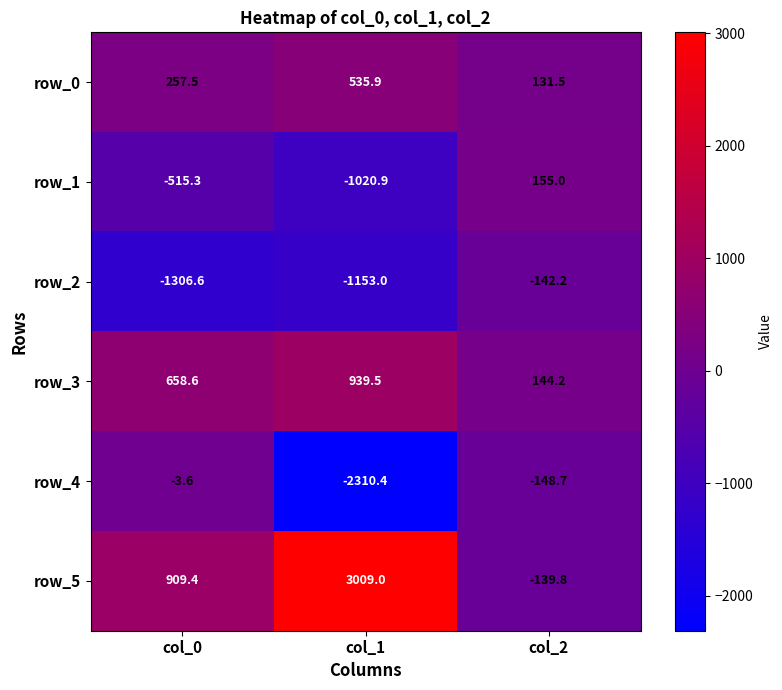

Which series changed the most between col_1 and col_2?

row_5